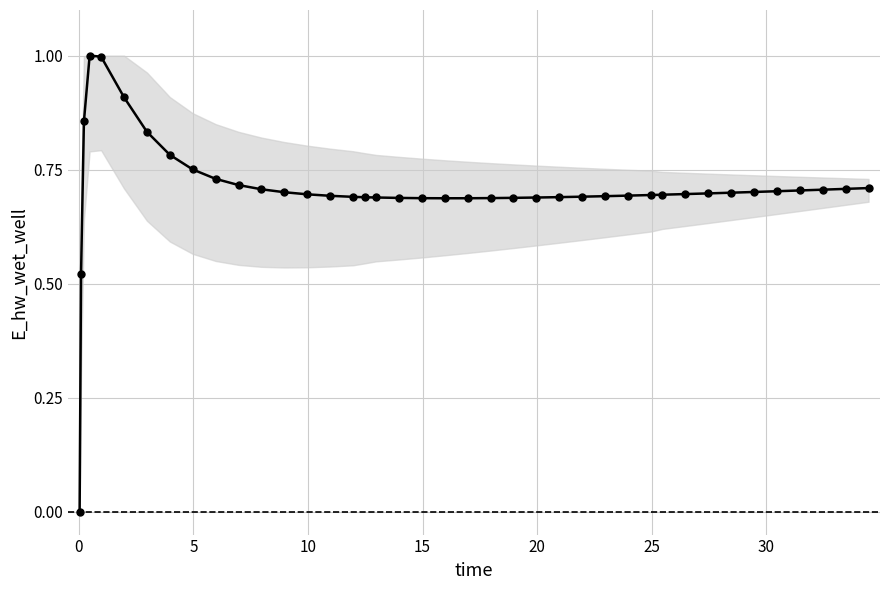

What is the value of the 5th point from the left?

1.0